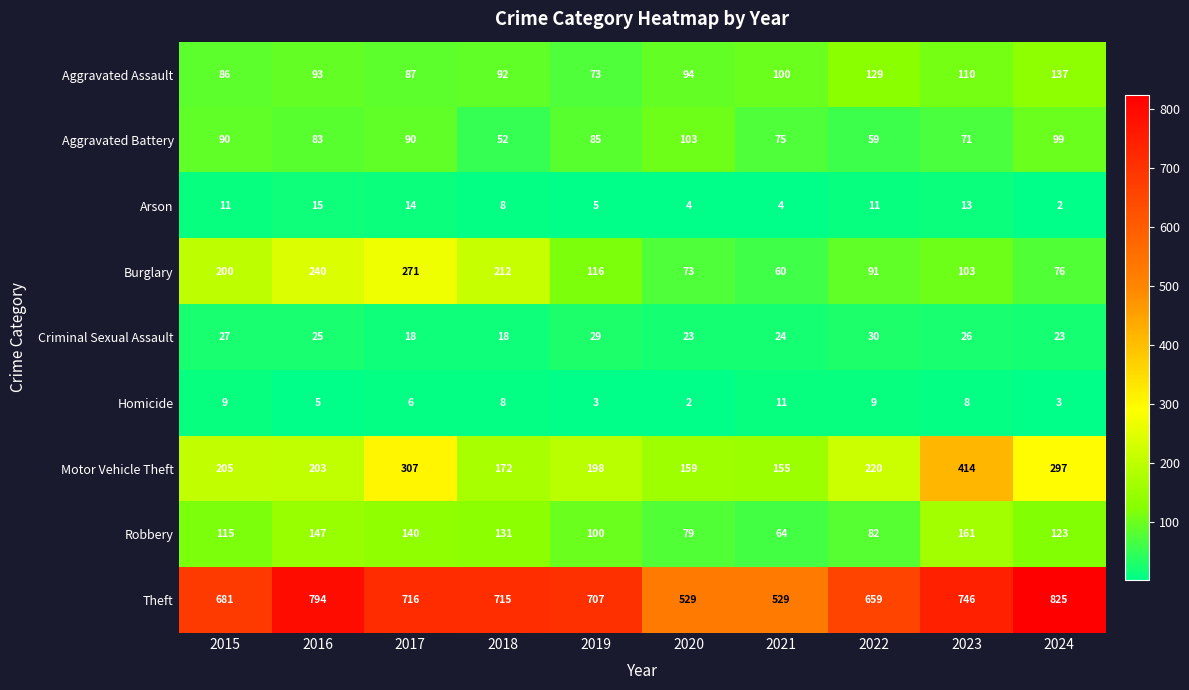

At 2020, list the series in order from largest to smallest.

Theft, Motor Vehicle Theft, Aggravated Battery, Aggravated Assault, Robbery, Burglary, Criminal Sexual Assault, Arson, Homicide